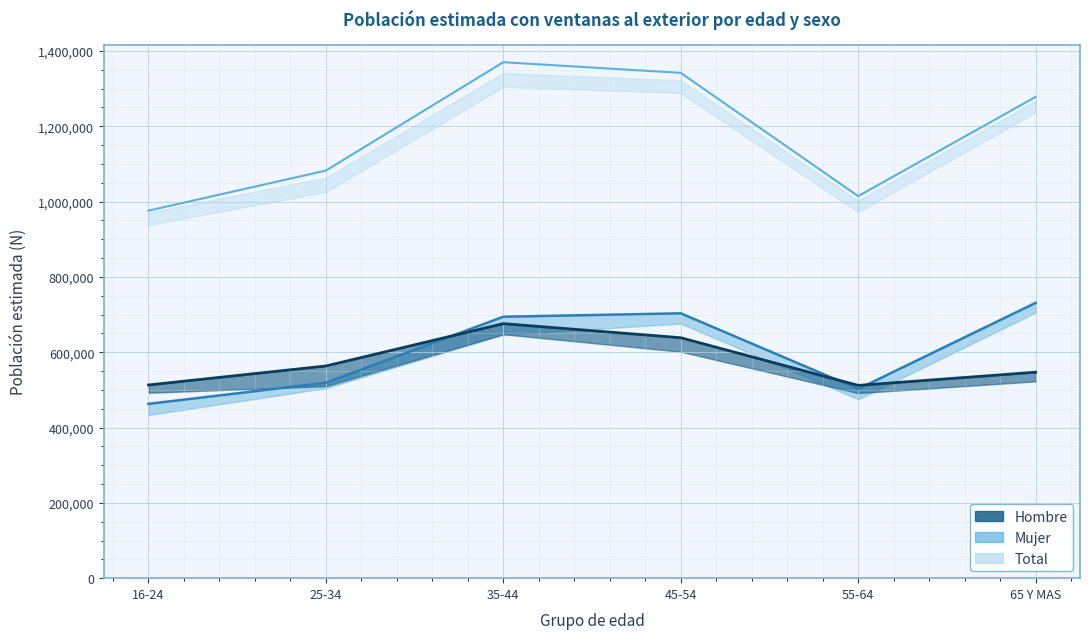

At which category is the sum across all series the highest?

35-44